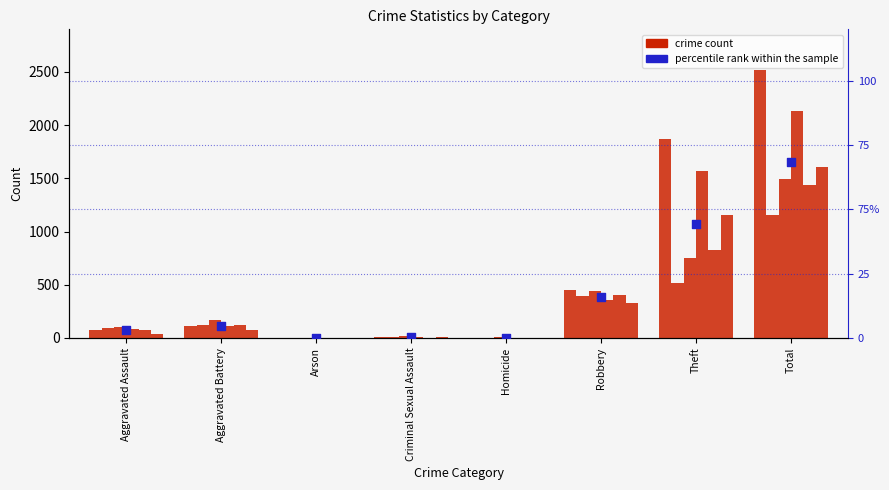

Which has a higher value, Aggravated Assault or Criminal Sexual Assault?

Aggravated Assault